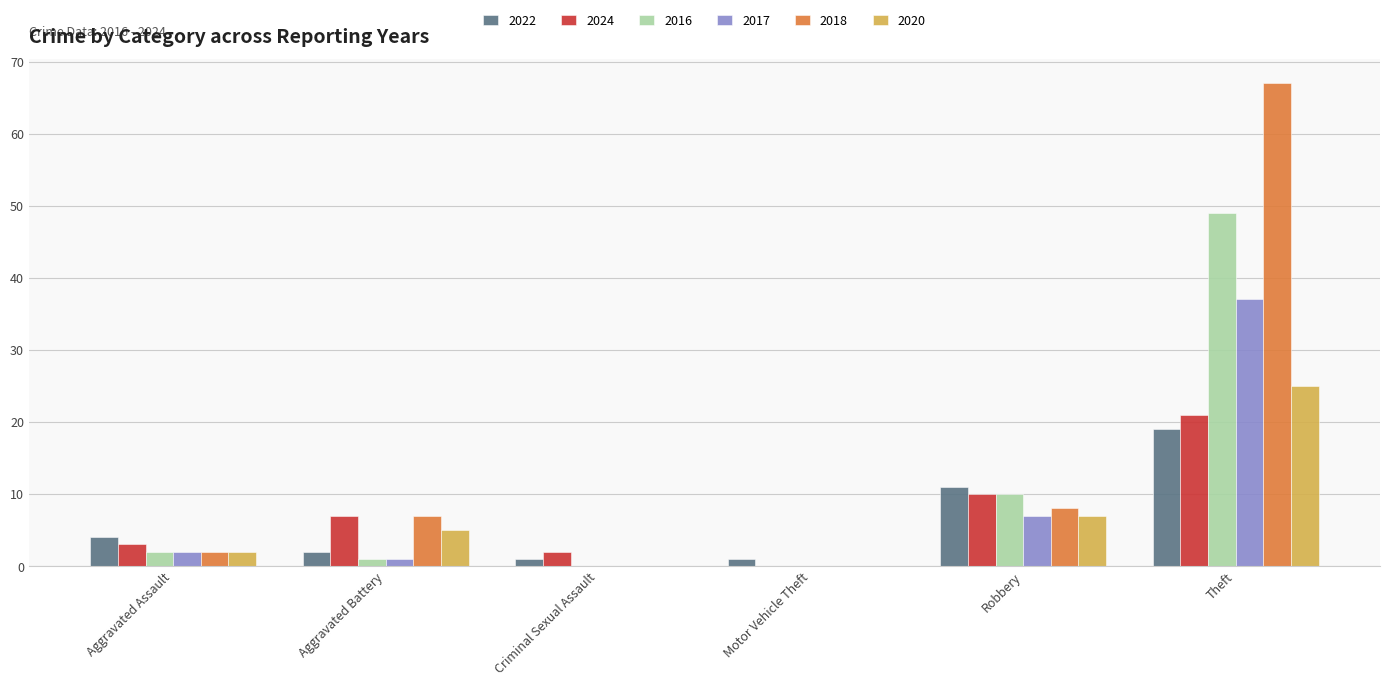

What is the sum of all 2024 values?

43